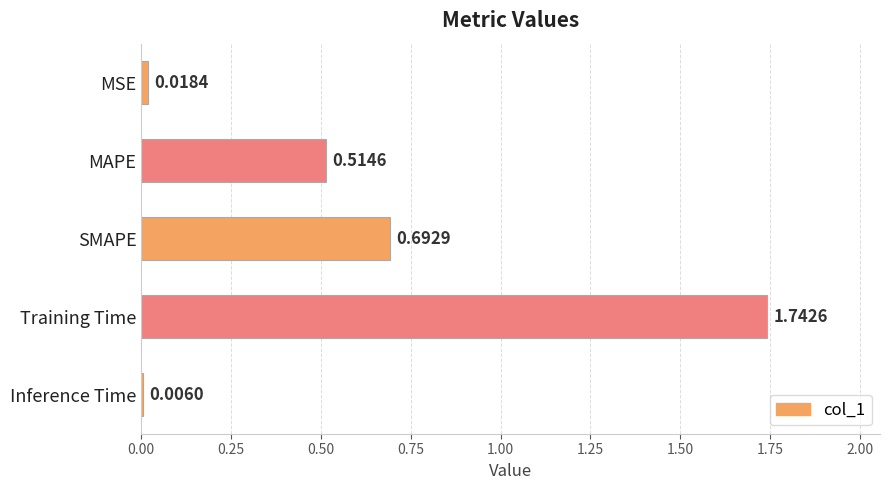

What is the sum of all values?

3.0